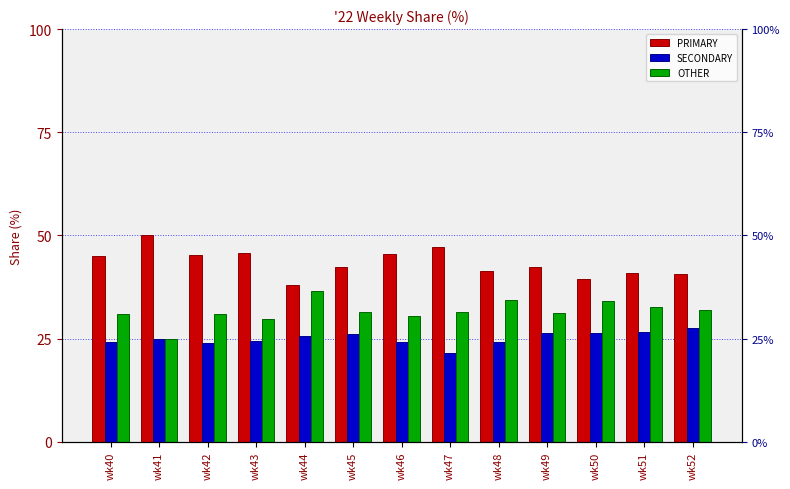

What is the approximate value of PRIMARY at wk42?

45.2